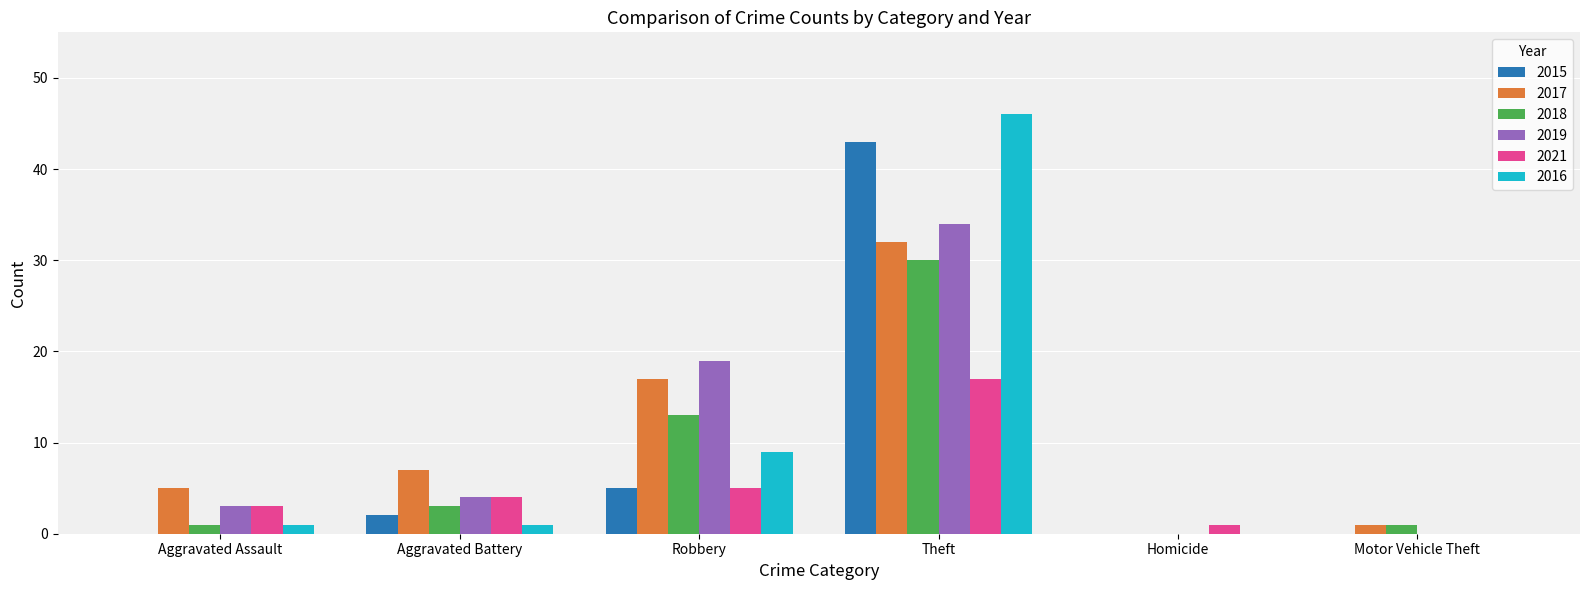

At which category does the chart reach its peak across all series?

Theft